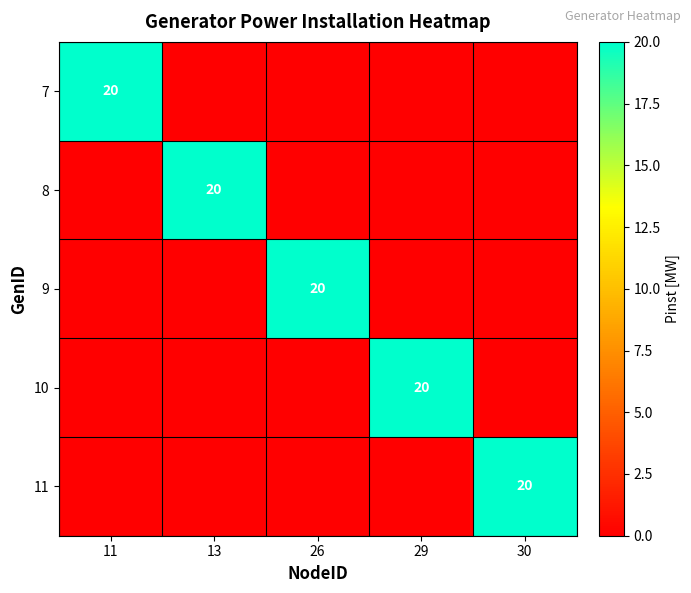

The value of 10 at 29 is 20. True or false?

True